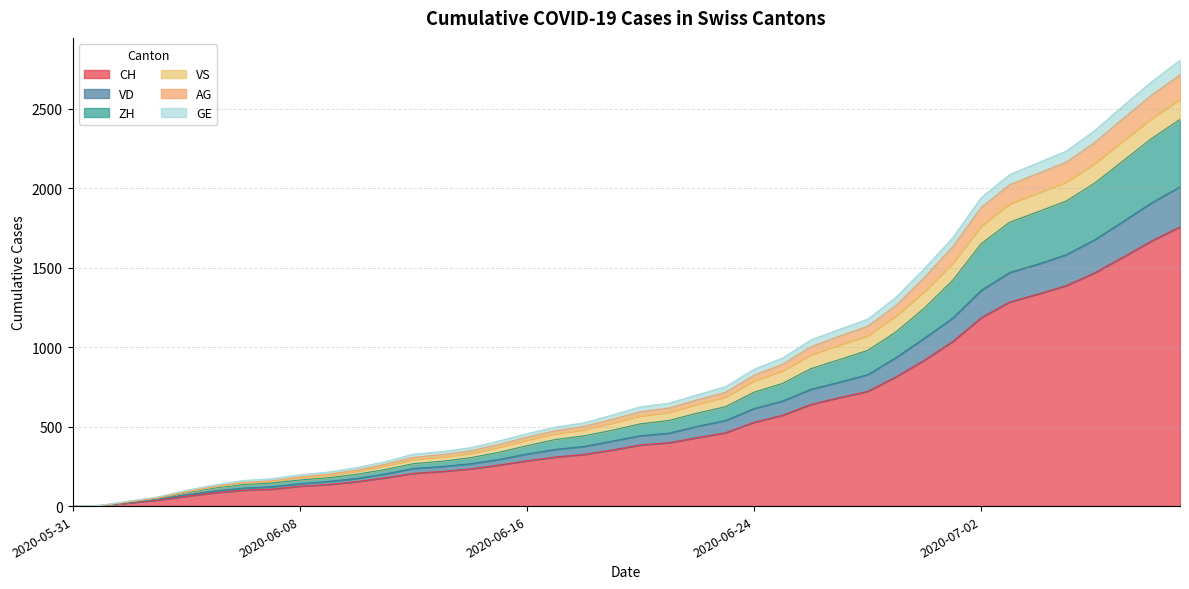

True or false: CH has a value of -610 at 2020-05-31.

False